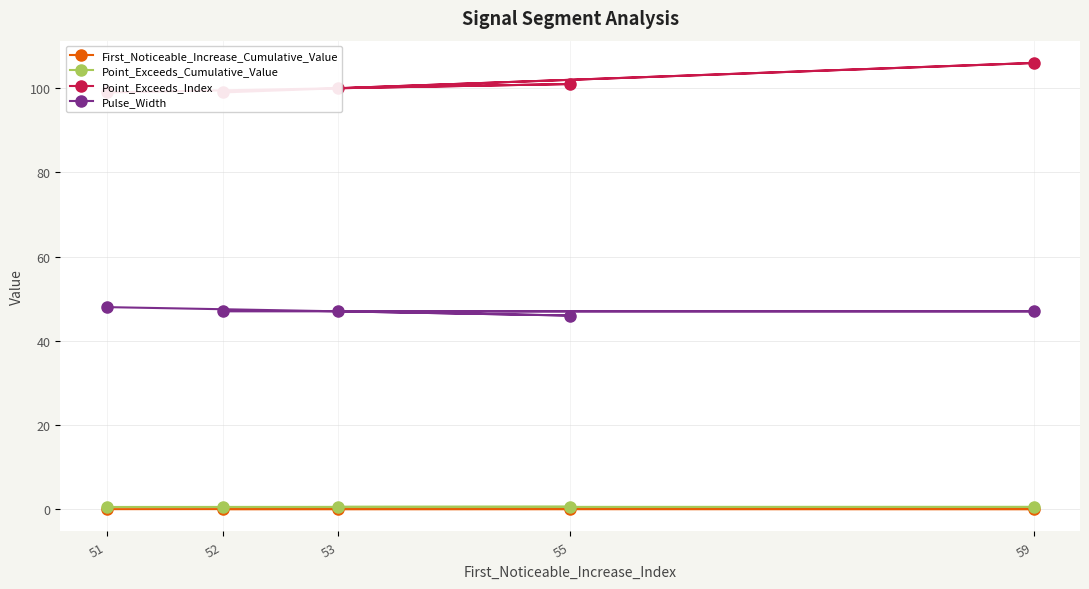

At 59, list the series in order from smallest to largest.

First_Noticeable_Increase_Cumulative_Value, Point_Exceeds_Cumulative_Value, Pulse_Width, Point_Exceeds_Index